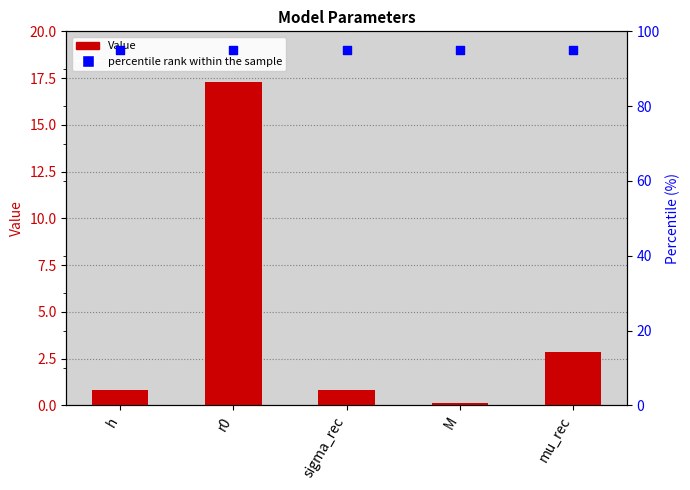

At which category is the sum across all series the highest?

r0